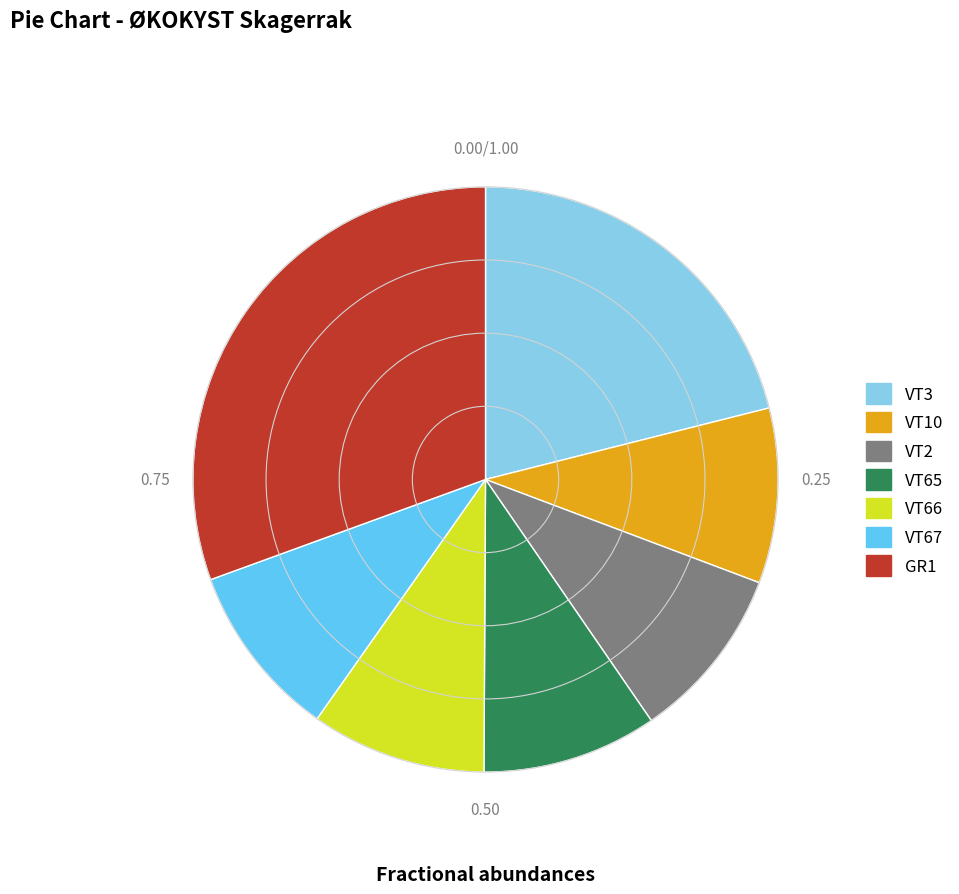

Does GR1 represent more than half of the total?

No